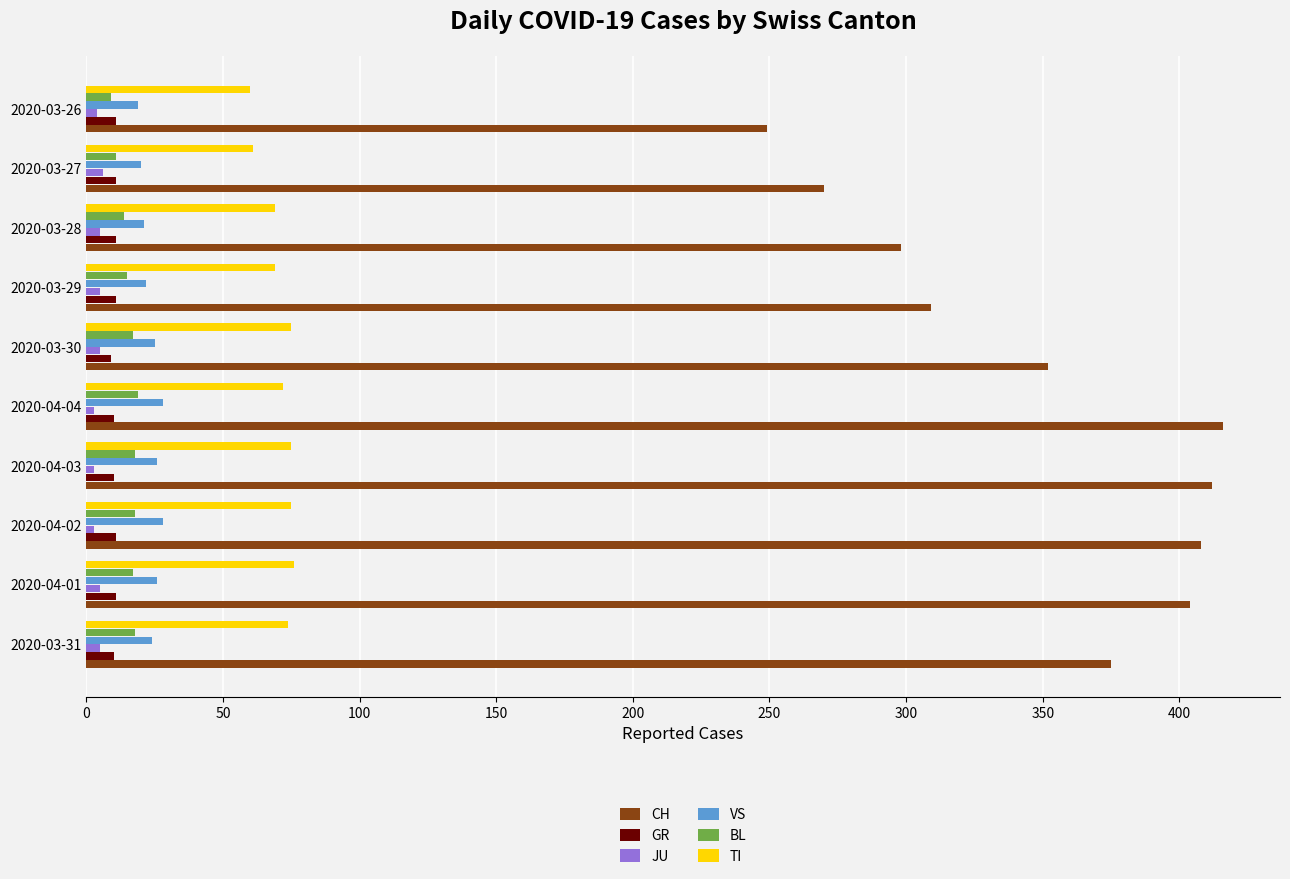

The CH series shows 257 at 2020-03-31. True or false?

False